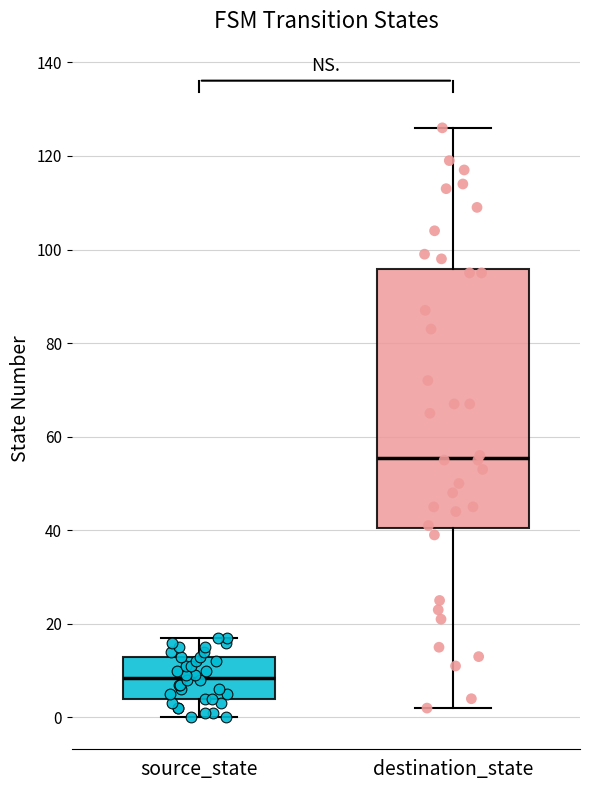

Reading left to right, transcribe this box plot: for each box, give where its median line is, the range the box spans, and where its two whiskers end, as read against the y-axis. The values are not printed on the chart, so give them approximately, as read against the axis.

source_state: median 8, box 4 to 14, whiskers 0 to 18
destination_state: median 56, box 40 to 96, whiskers 2 to 126